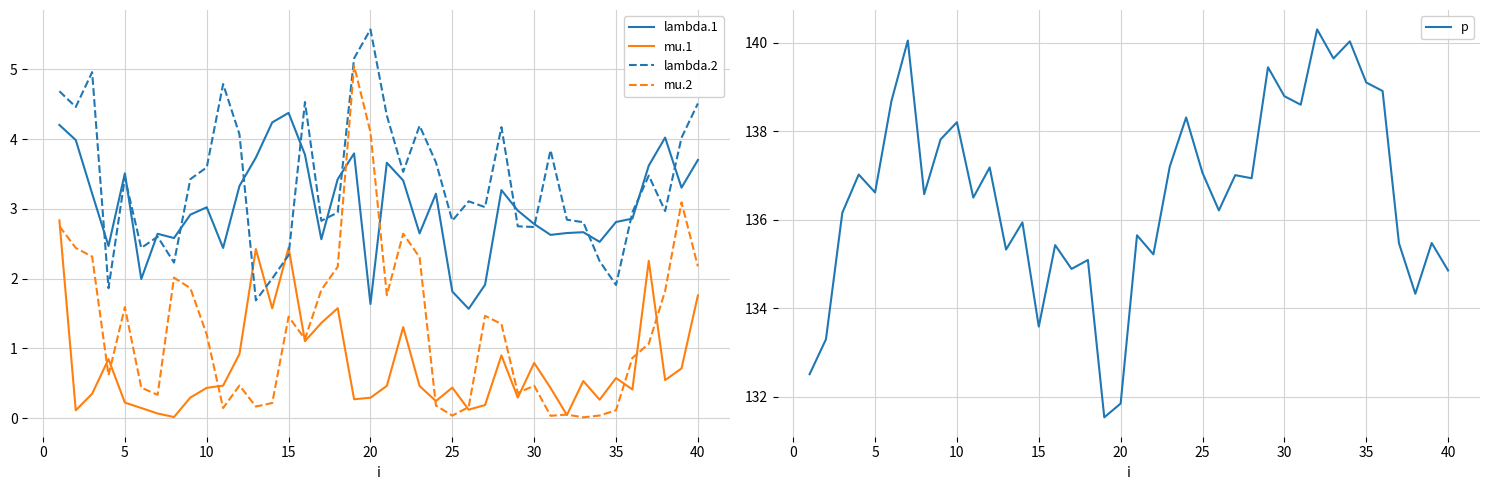

At which label does lambda.1 reach its peak?

15